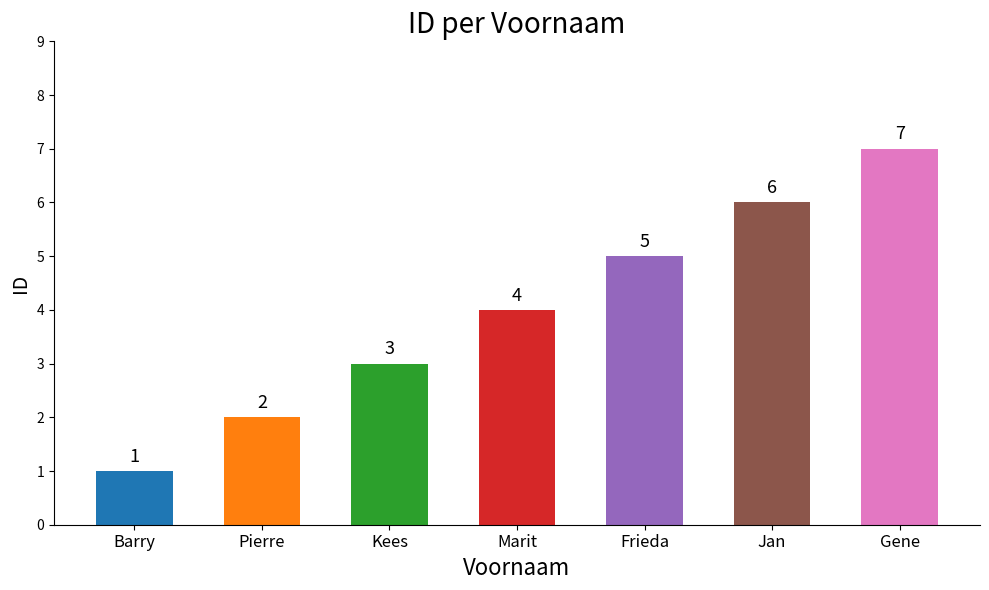

List the labels in order of value, smallest first.

Barry, Pierre, Kees, Marit, Frieda, Jan, Gene